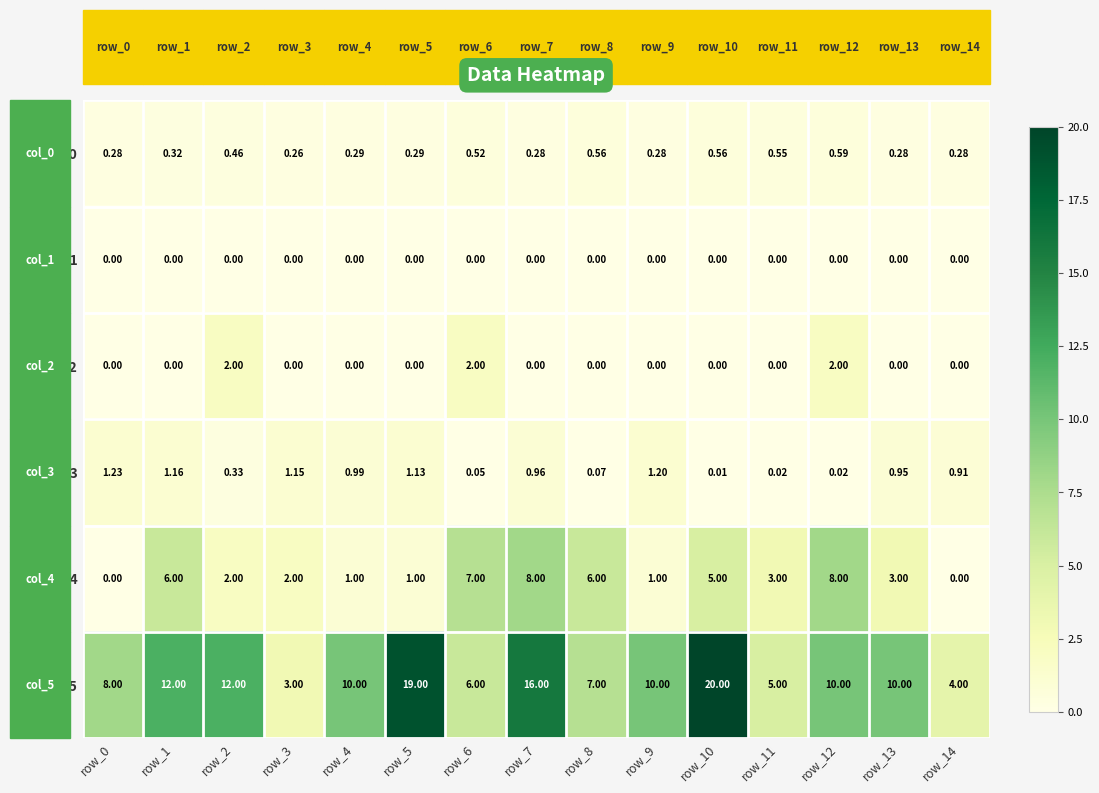

How many series are shown in this chart?

6